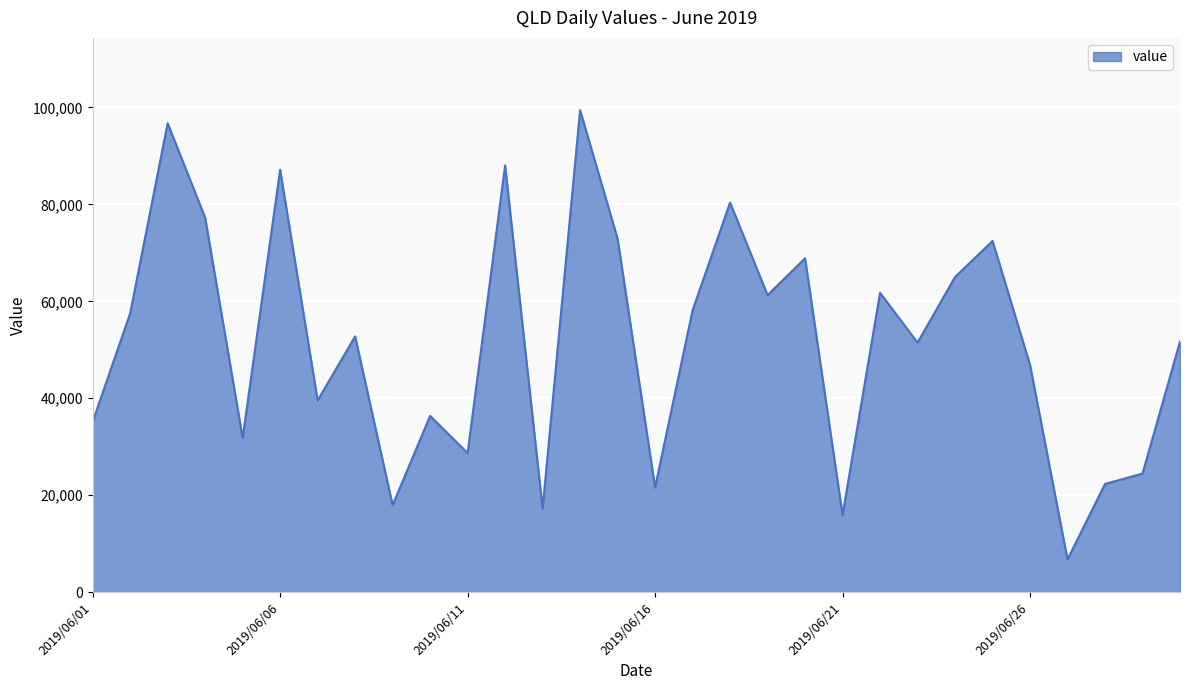

Does the chart have visible grid lines?

Yes